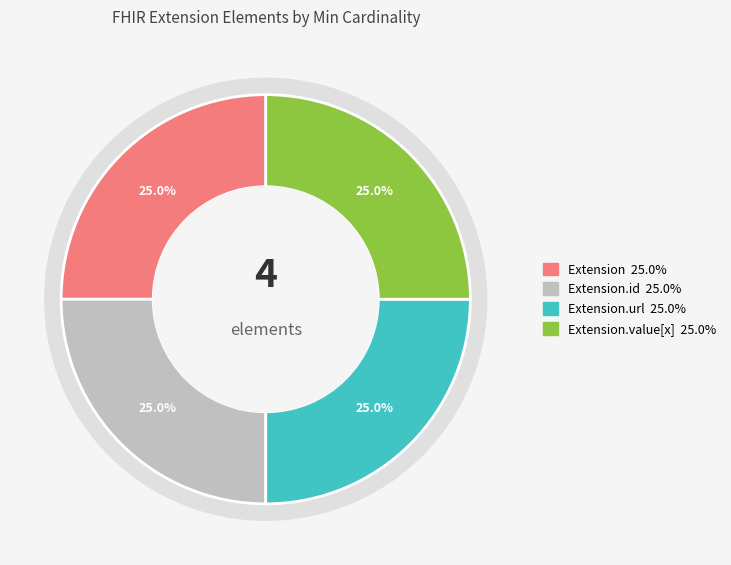

To the nearest percent, what is the combined percentage of Extension.url and Extension.id?

50%